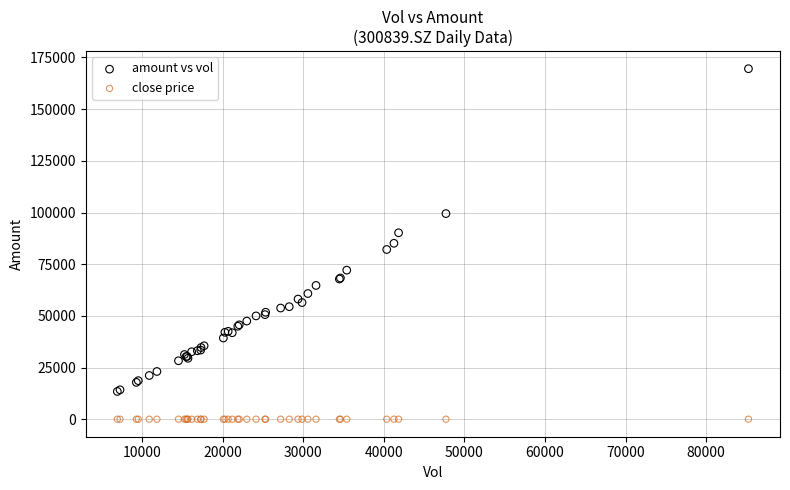

Which series contains the lowest Y value?

close price